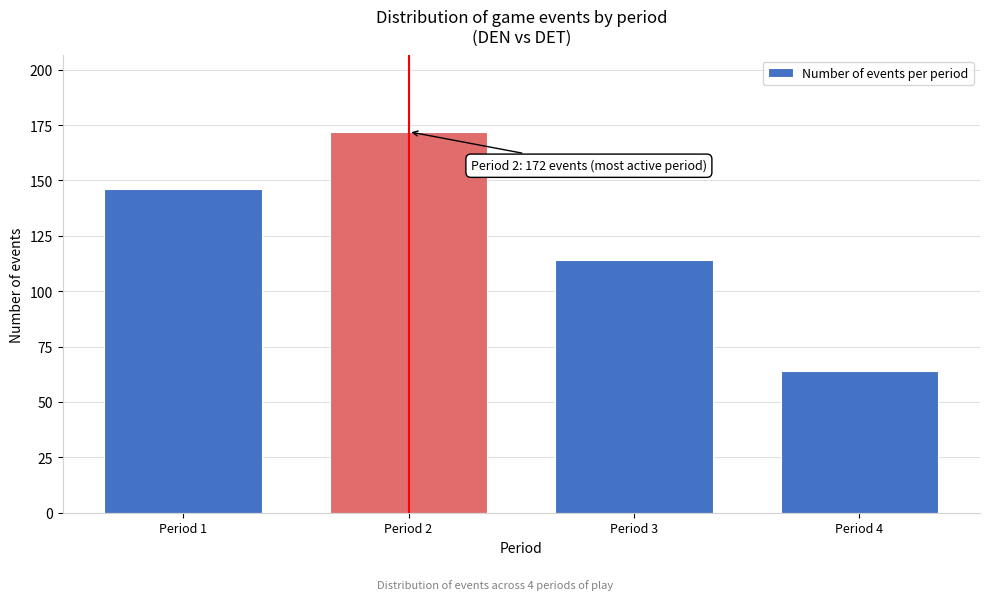

Reading right to left, list all the values displayed in this chart.

64	114	172	146